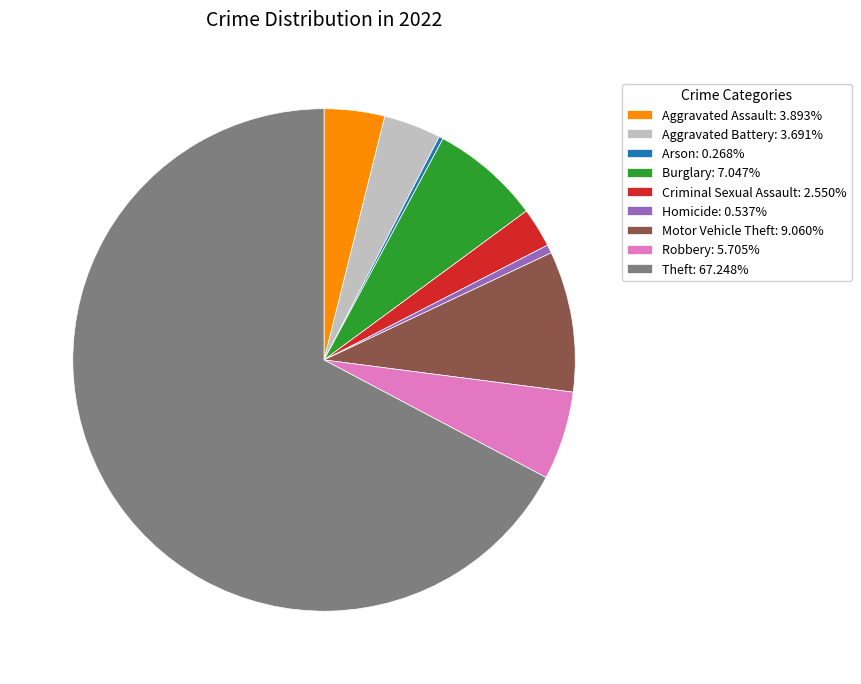

Is Theft the majority of the pie?

Yes